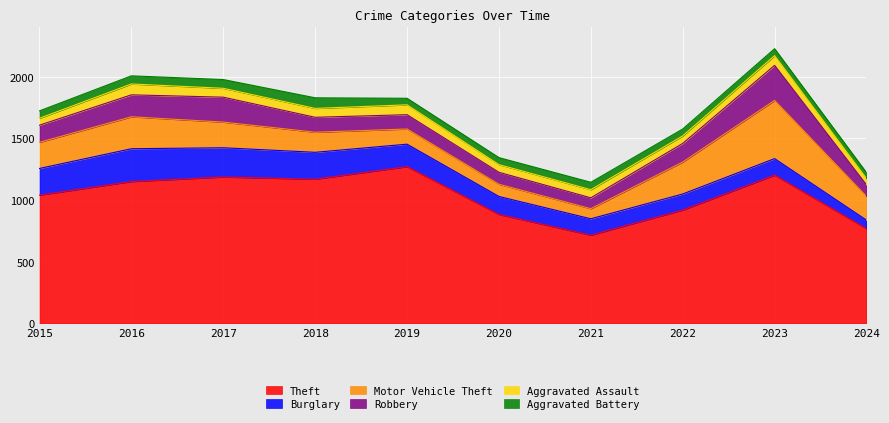

What is the average value of the Theft series?

1031